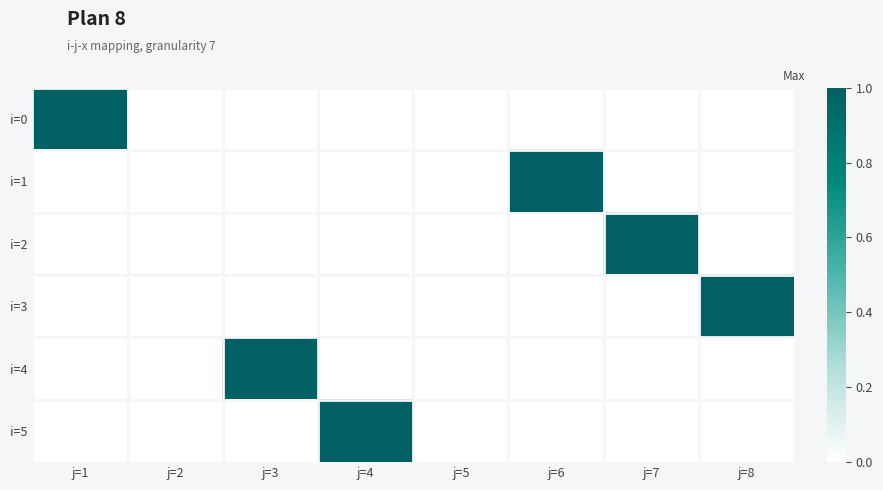

Which series has the widest spread of values?

i=0